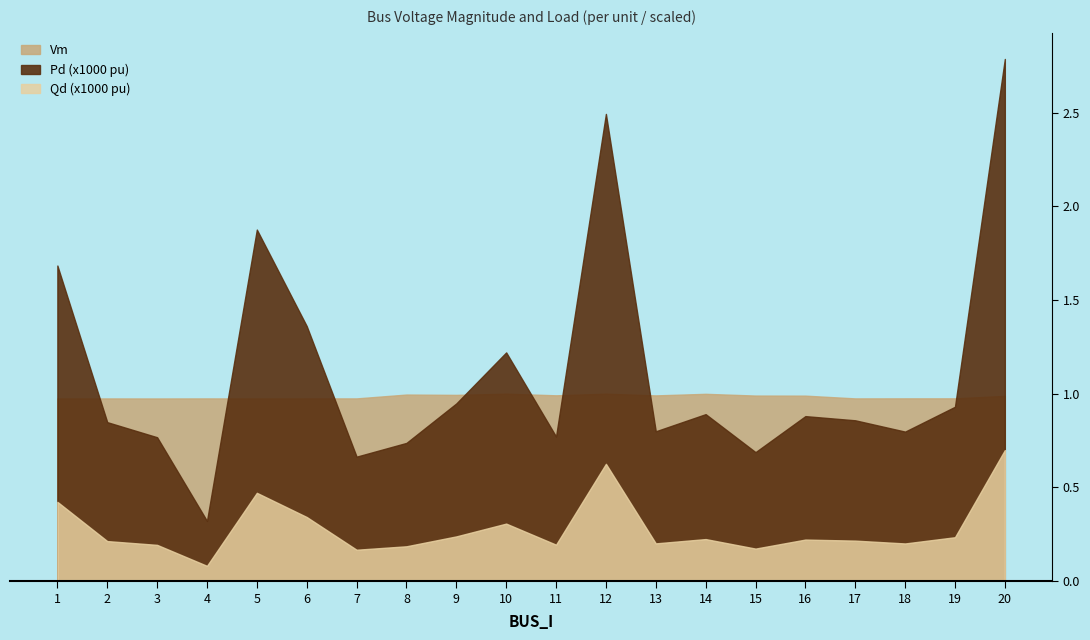

True or false: Qd_x1000 and Pd_x1000 cross at least once.

False